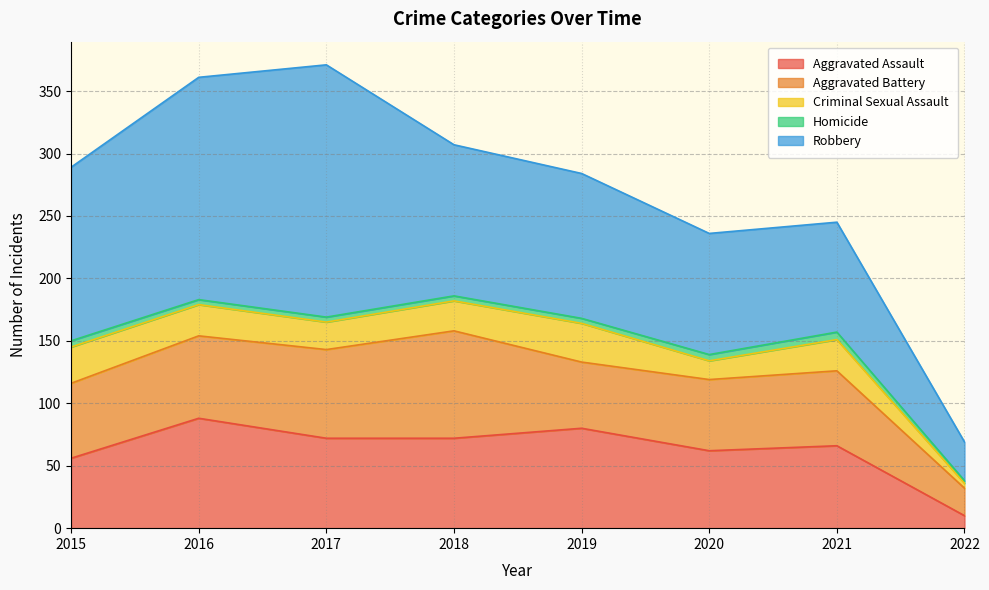

What is the highest value of the Criminal Sexual Assault series?

31